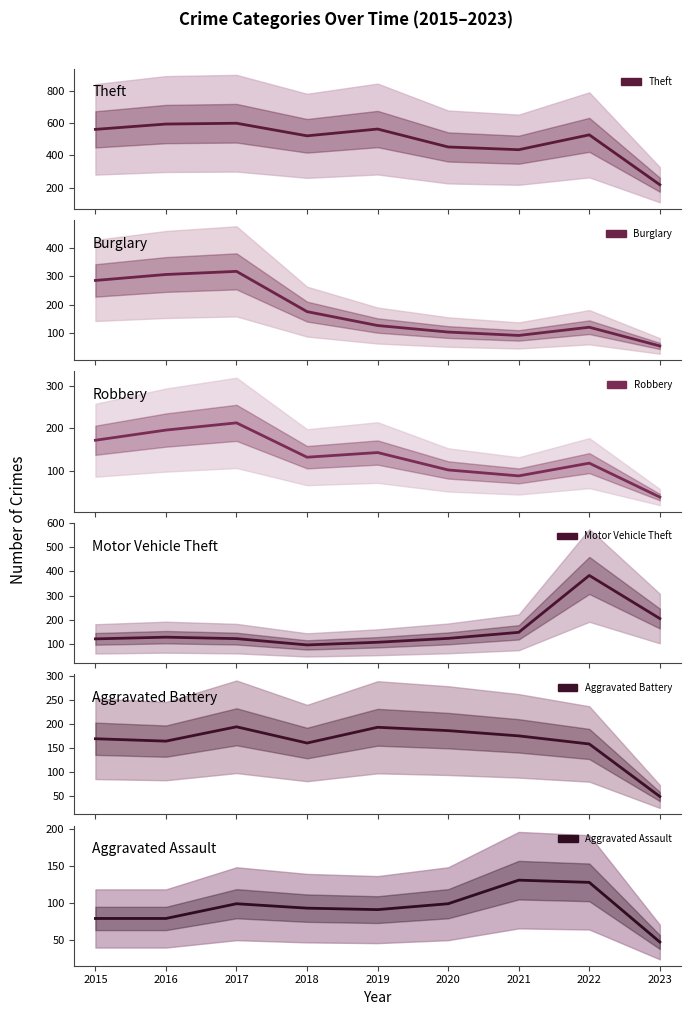

At which label does Aggravated Battery reach its minimum?

2023